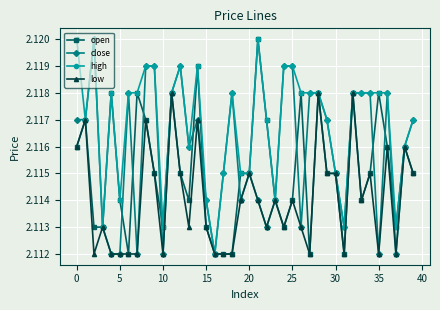

True or false: low has more than 1 points higher than both neighbors.

True